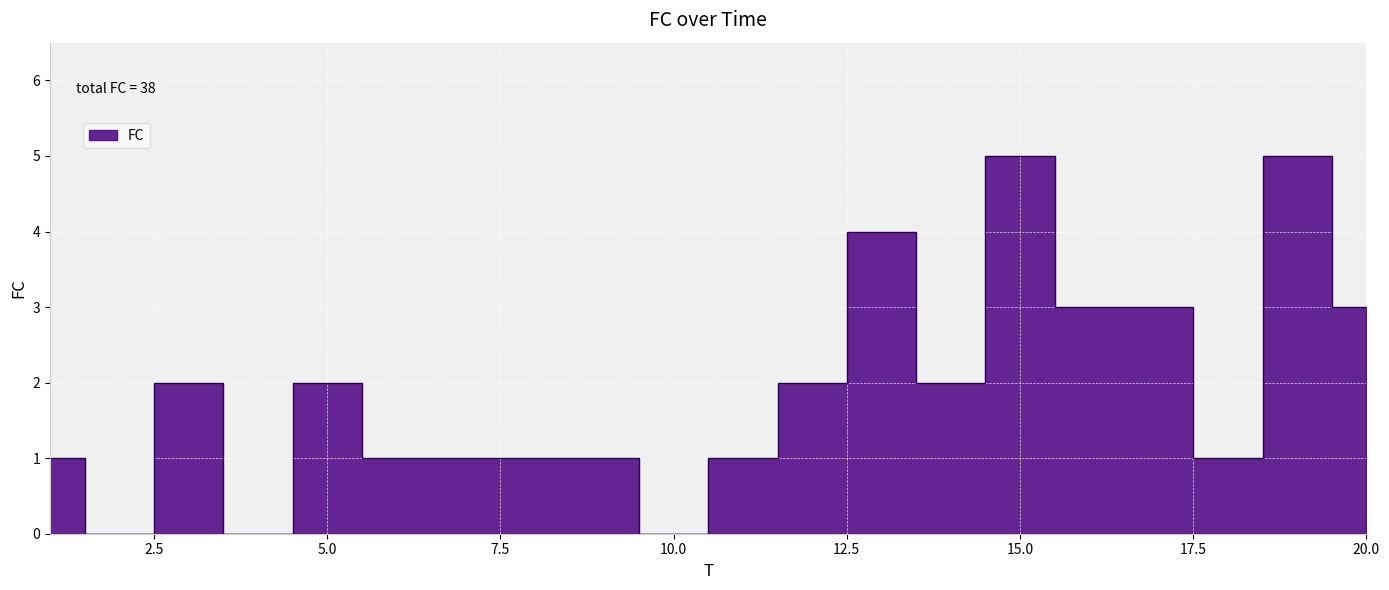

True or false: there are more than 2 points higher than both neighbors.

True